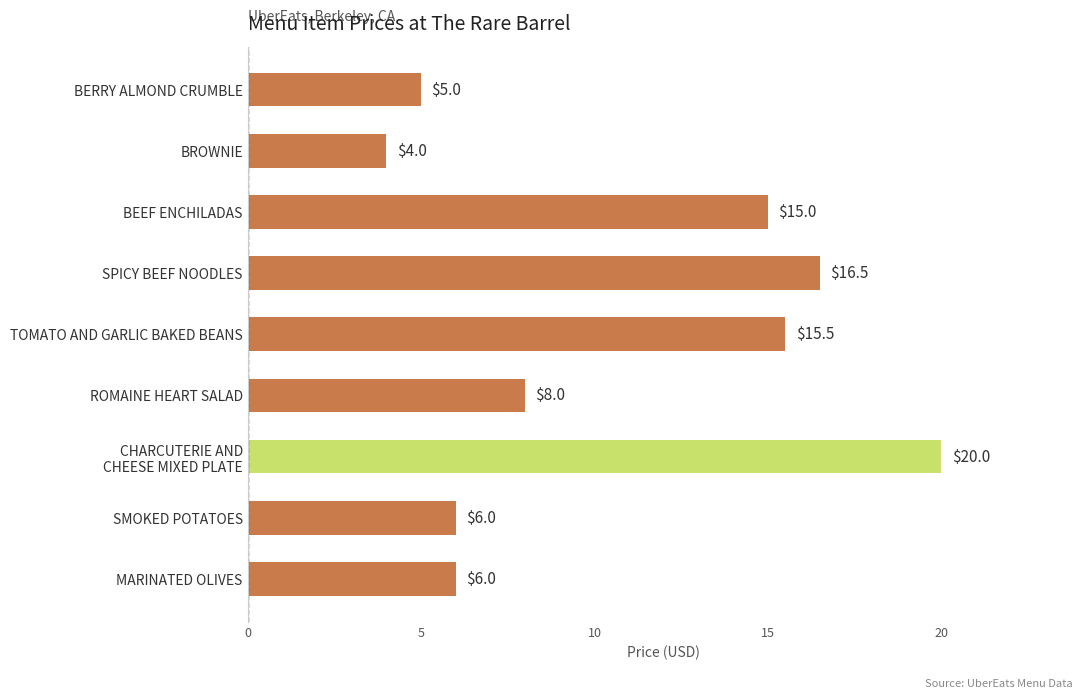

Reading bottom to top, what are all the values shown in this chart?

6.0	6.0	20.0	8.0	15.5	16.5	15.0	4.0	5.0